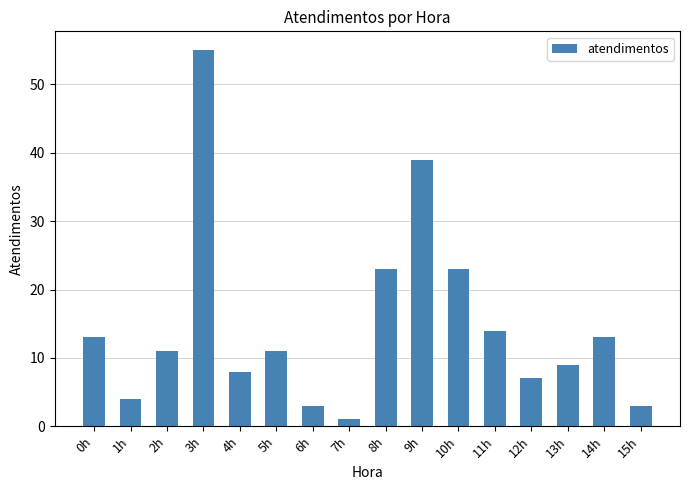

What position from the right is 11h?

5